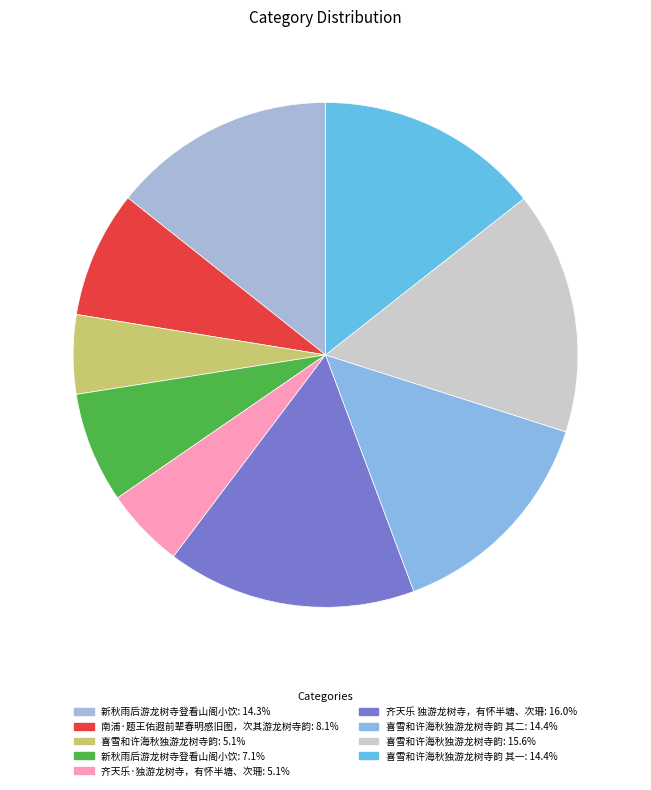

Which category has the biggest portion of the pie?

齐天乐 独游龙树寺，有怀半塘、次珊